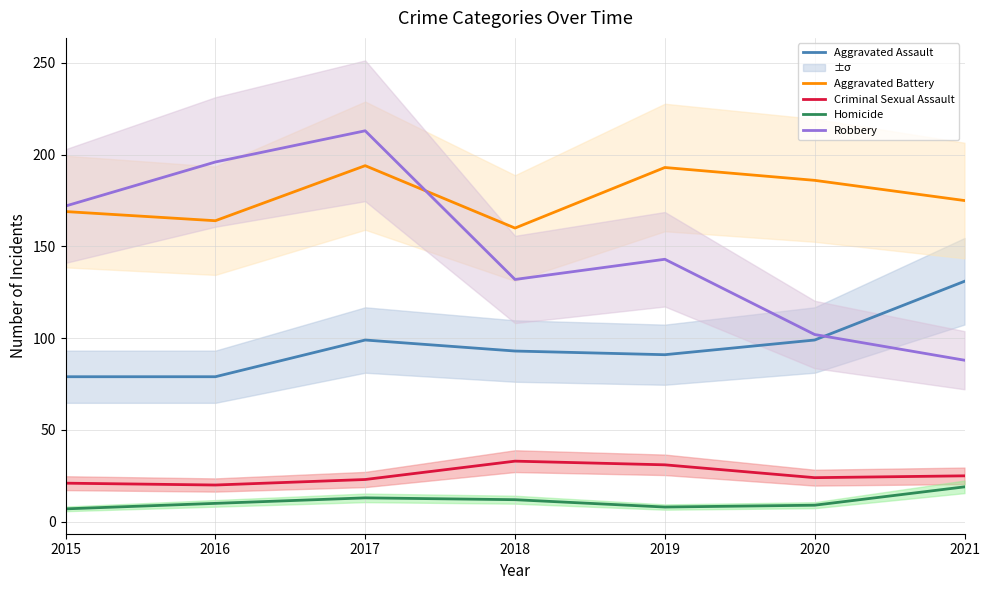

Reading left to right, list all the values displayed in this chart.

Aggravated Assault: 2015=79	2016=79	2017=99	2018=93	2019=91	2020=99	2021=131
Aggravated Battery: 2015=169	2016=164	2017=194	2018=160	2019=193	2020=186	2021=175
Criminal Sexual Assault: 2015=21	2016=20	2017=23	2018=33	2019=31	2020=24	2021=25
Homicide: 2015=7	2016=10	2017=13	2018=12	2019=8	2020=9	2021=19
Robbery: 2015=172	2016=196	2017=213	2018=132	2019=143	2020=102	2021=88